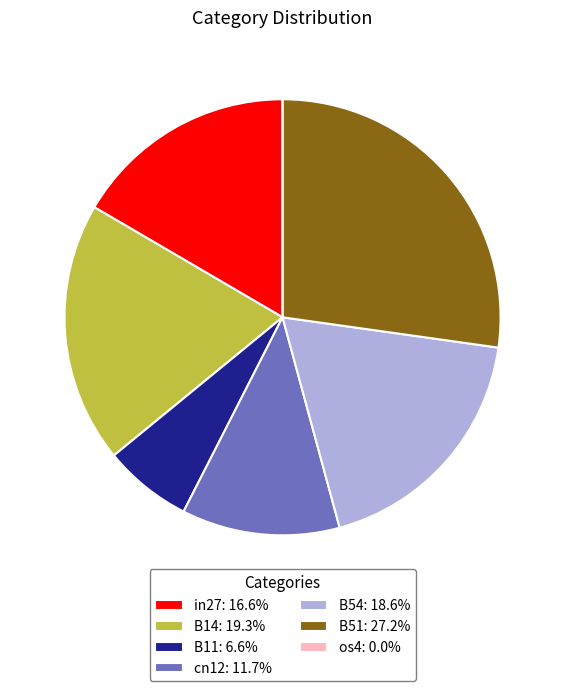

Do B14: 19.3% and cn12: 11.7% together represent more than half of the pie?

No